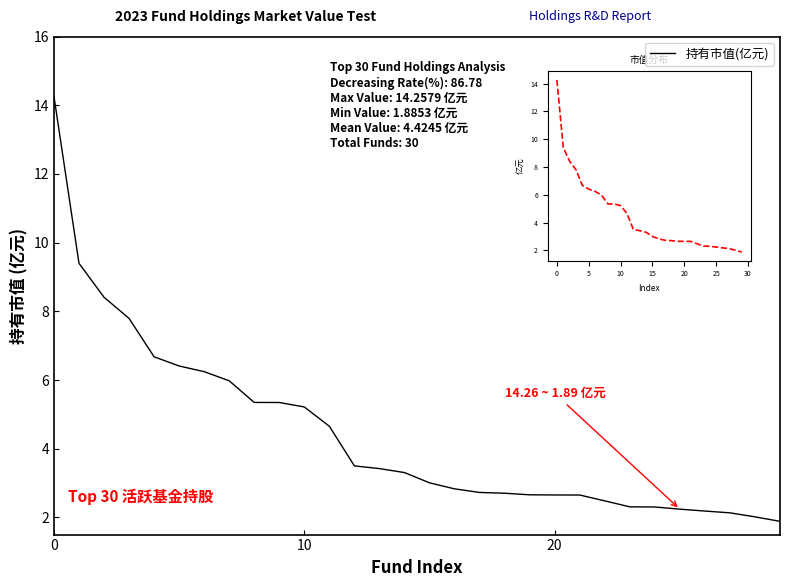

What is the minimum value shown in the chart?

1.9